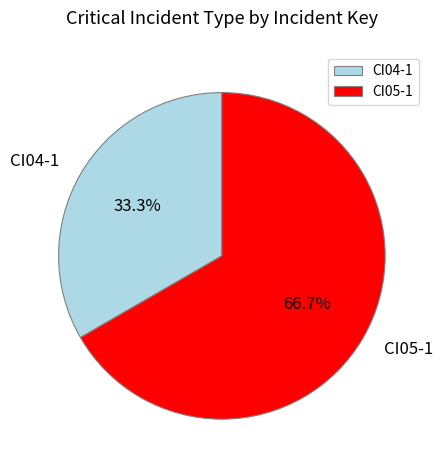

To the nearest percent, what portion does CI05-1 represent?

67%